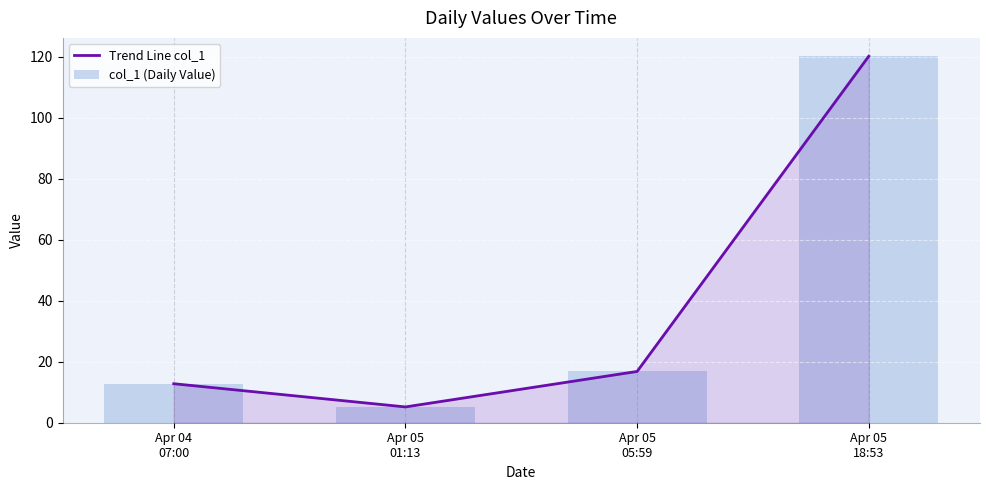

Which category has the lowest value across all series?

Apr 05
01:13